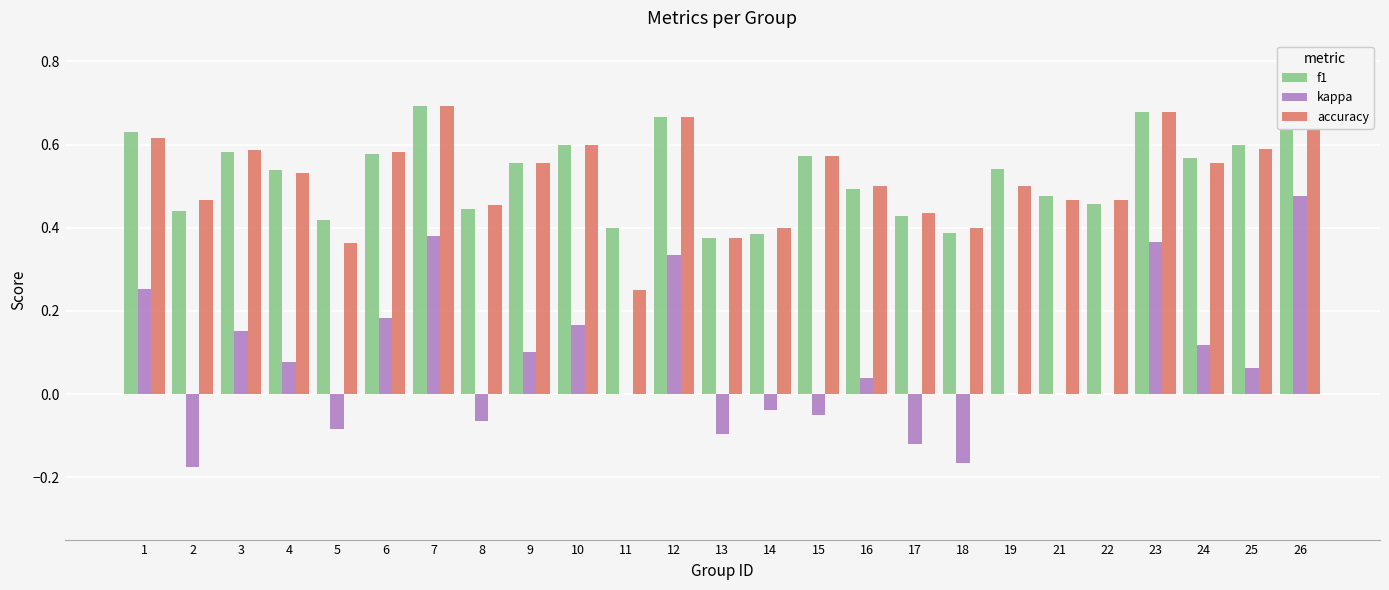

What is the difference between the highest and lowest values at 18?

0.6